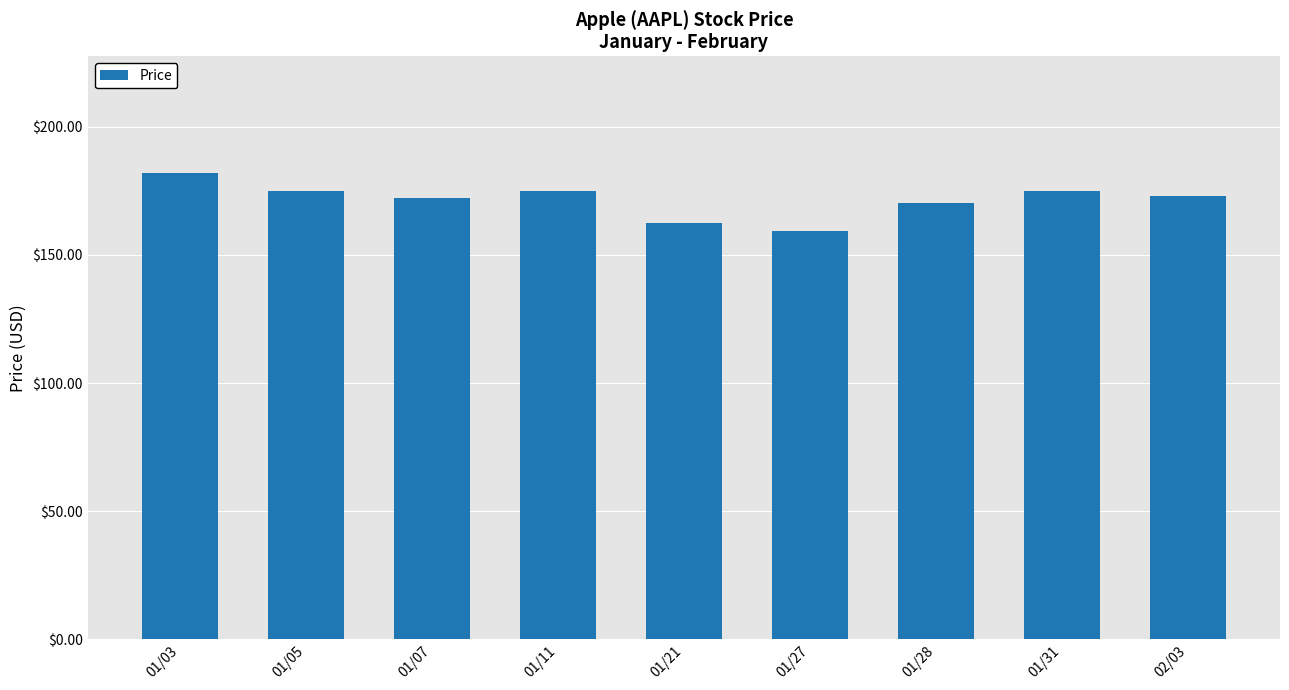

What is the greatest value displayed?

182.0